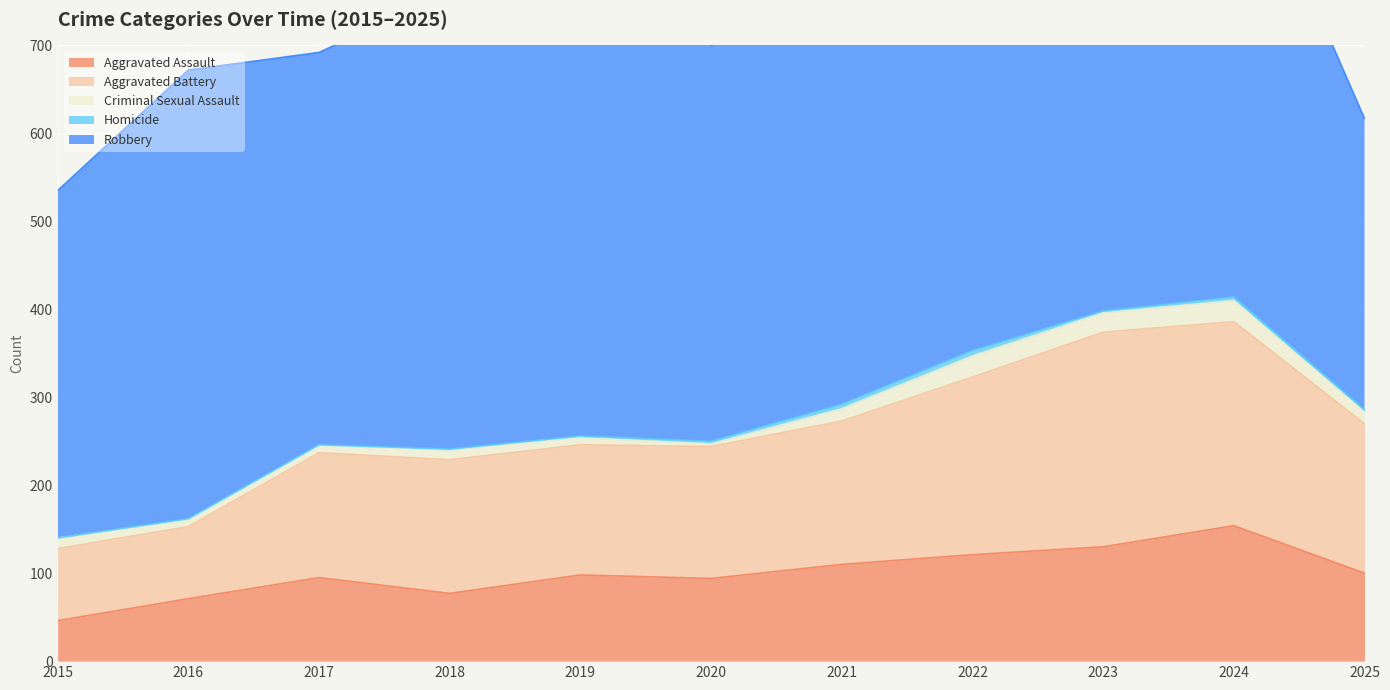

What is the lowest value of the Aggravated Battery series?

82